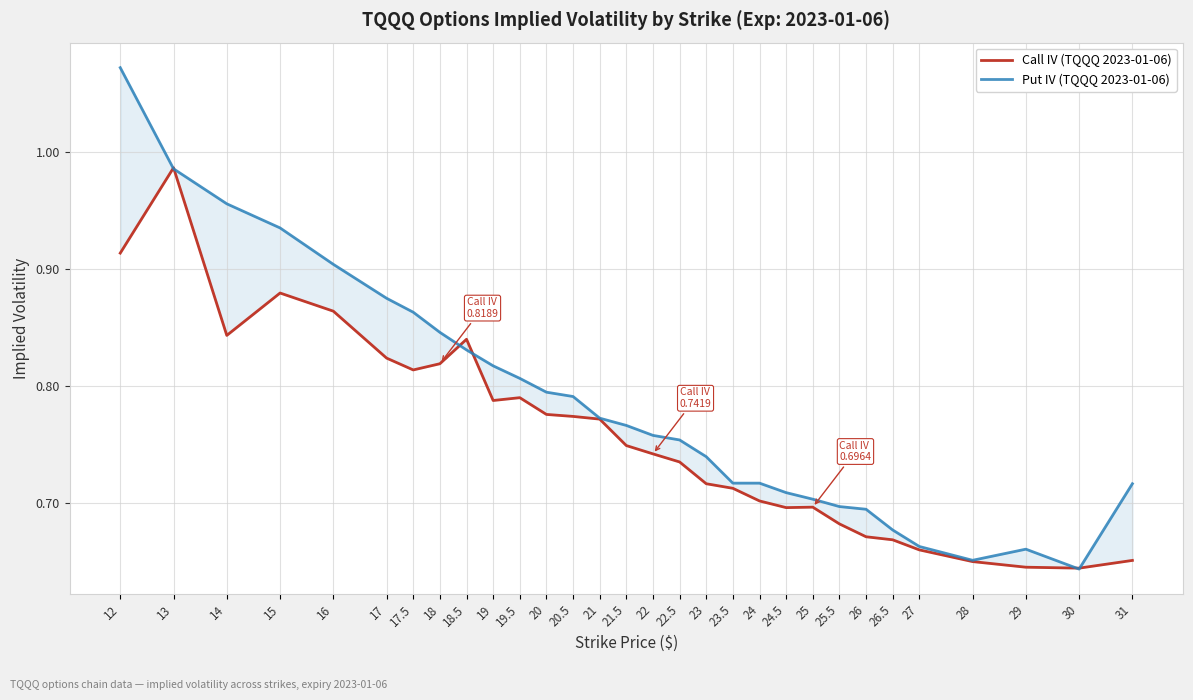

Is it true that Call IV (TQQQ 2023-01-06) equals 0.8 at 14?

True